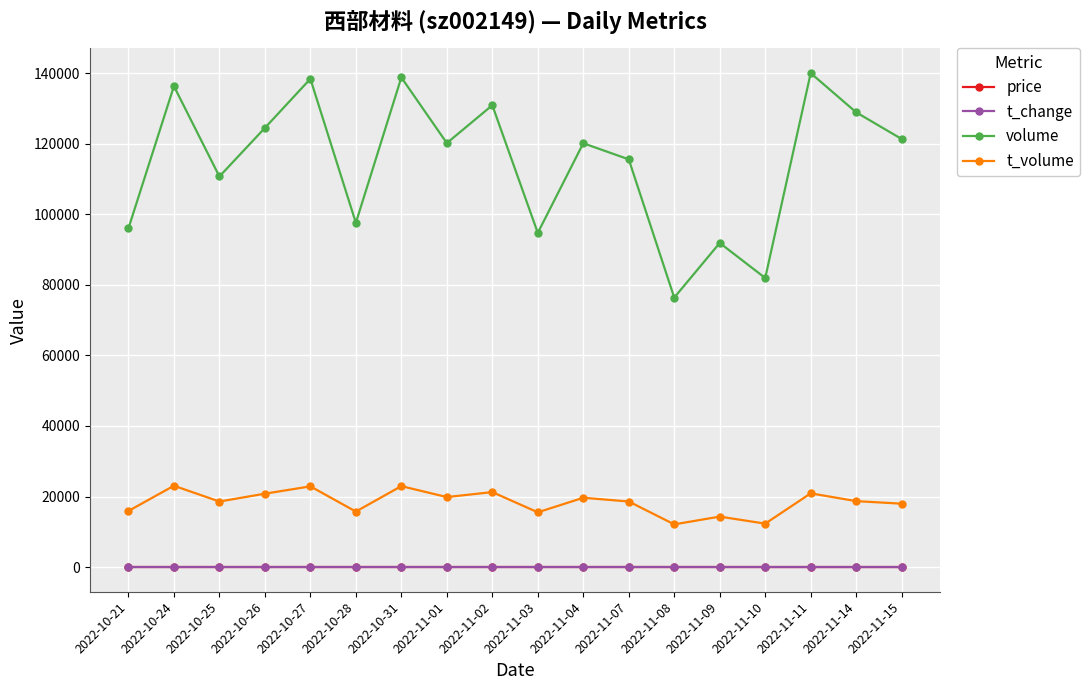

What is the label of the 2nd point from the right?

2022-11-14